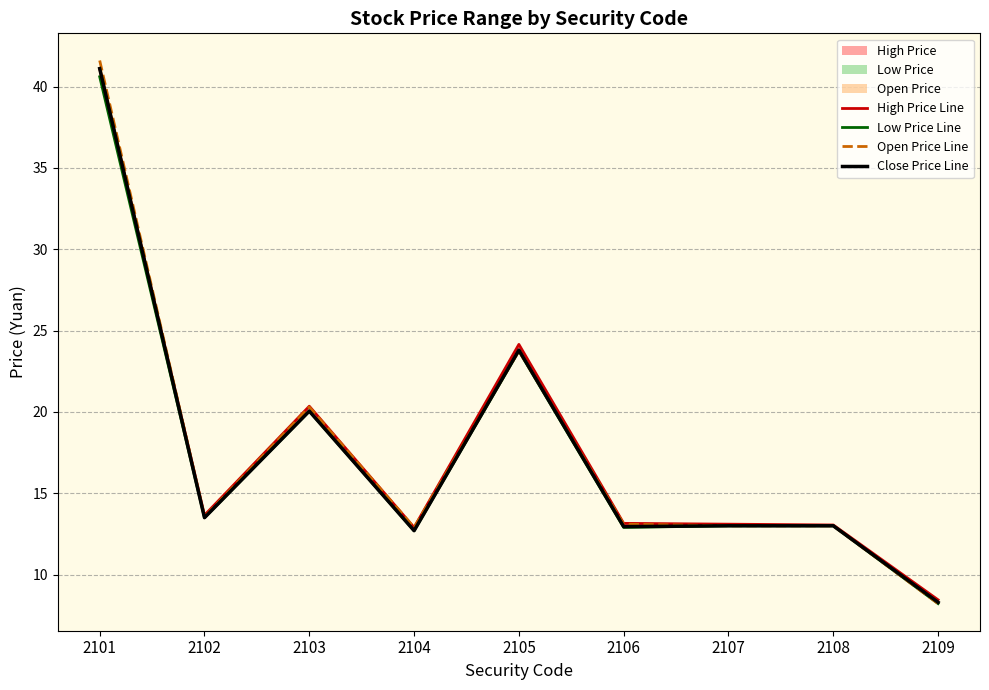

What is the average value of the Open Price Line series?

17.7